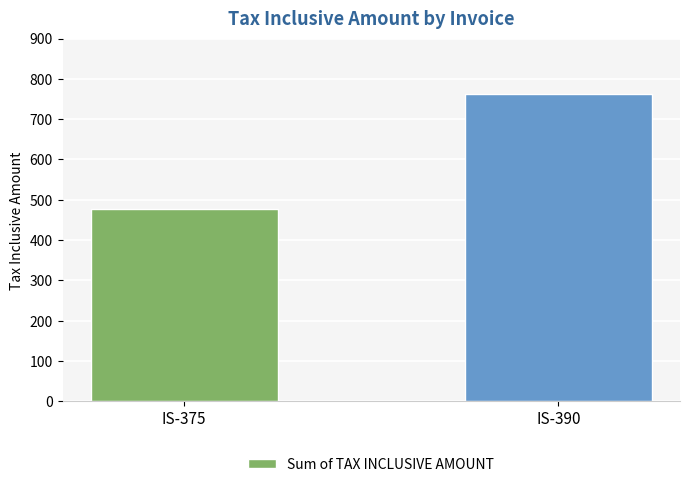

How many values are between 478 and 763?

2